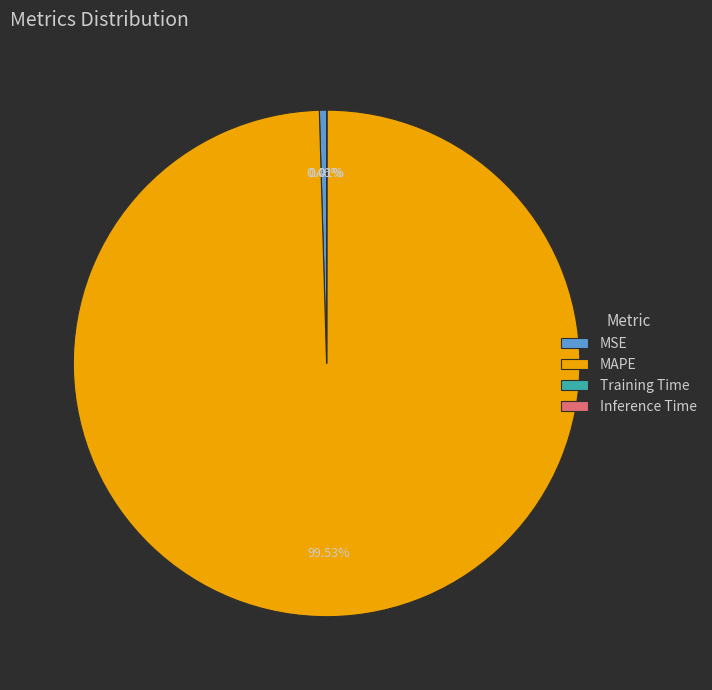

Which has a higher value, MSE or MAPE?

MAPE